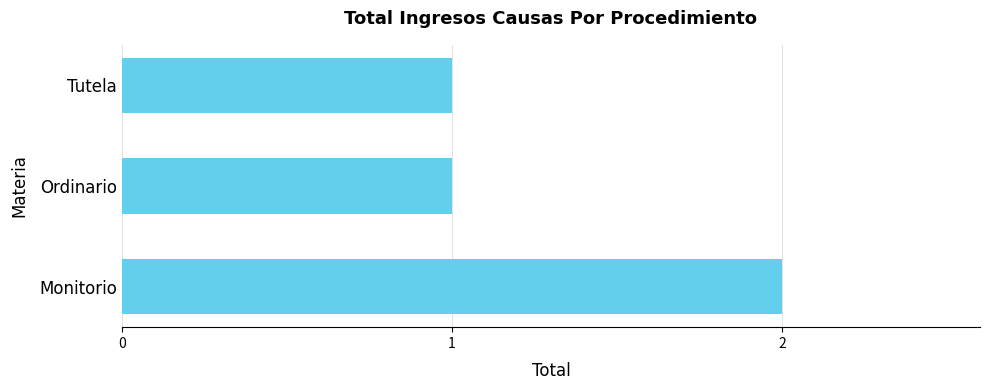

The value at Monitorio is 2. True or false?

True